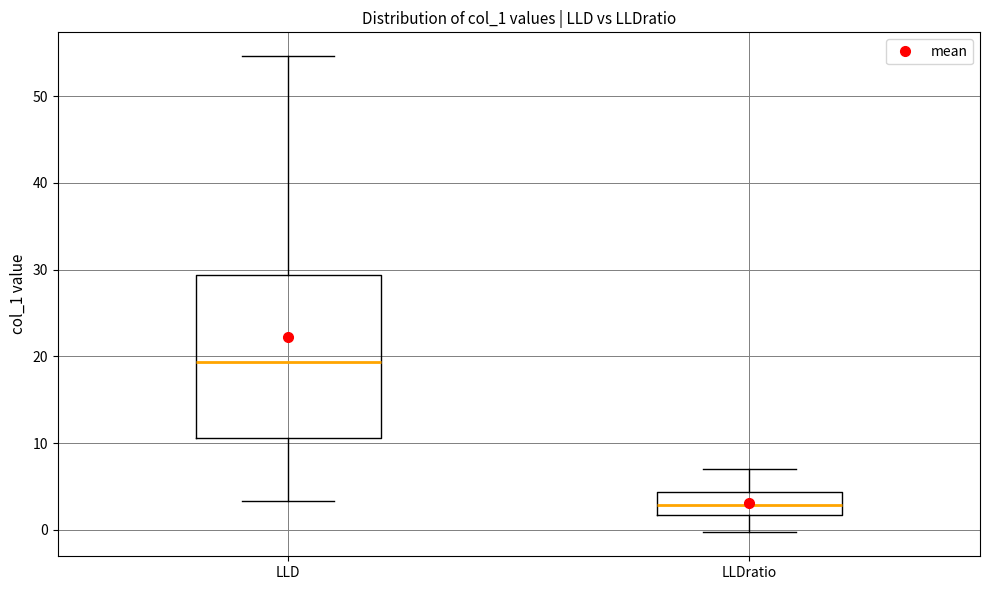

Reading left to right, transcribe this box plot: for each box, give where its median line is, the range the box spans, and where its two whiskers end, as read against the y-axis. The values are not printed on the chart, so give them approximately, as read against the axis.

LLD: median 19, box 11 to 29, whiskers 3 to 55
LLDratio: median 3, box 2 to 4, whiskers 0 to 7